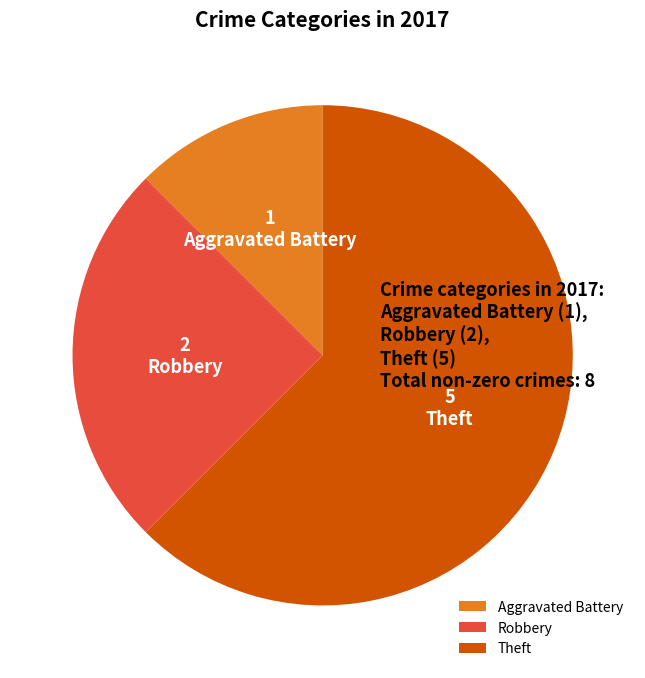

Does any single category account for the majority?

Yes